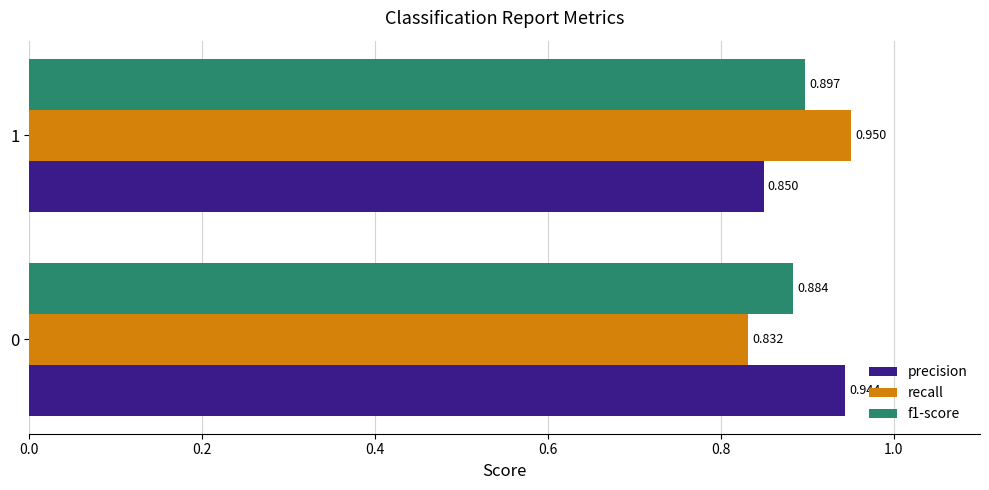

Which series has the widest spread of values?

recall